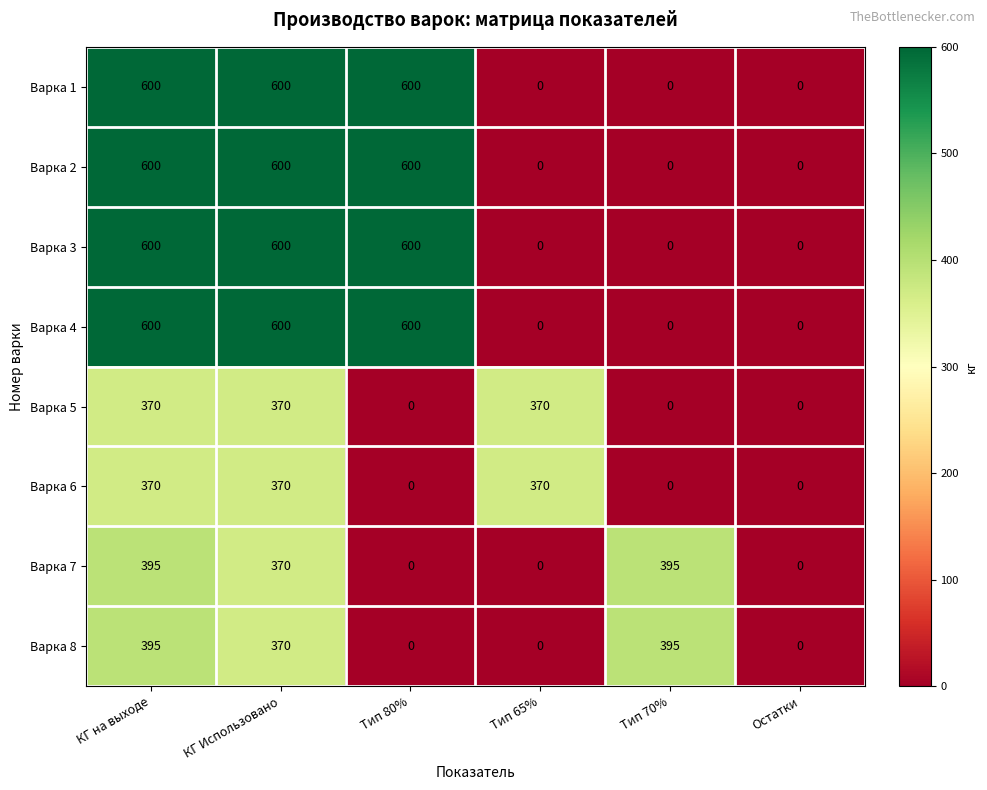

At which category is the sum across all series the highest?

КГ на выходе